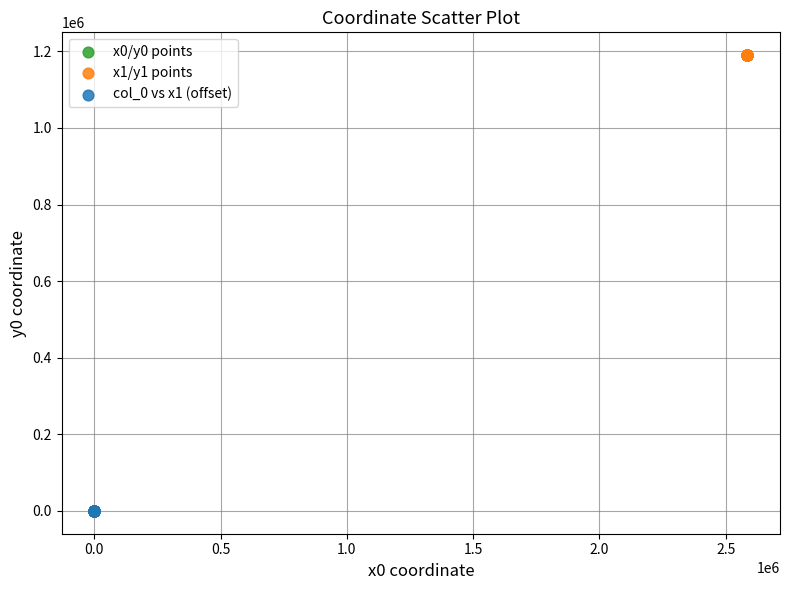

Which series has the largest Y range (max minus min)?

col_0 vs x1 (offset)